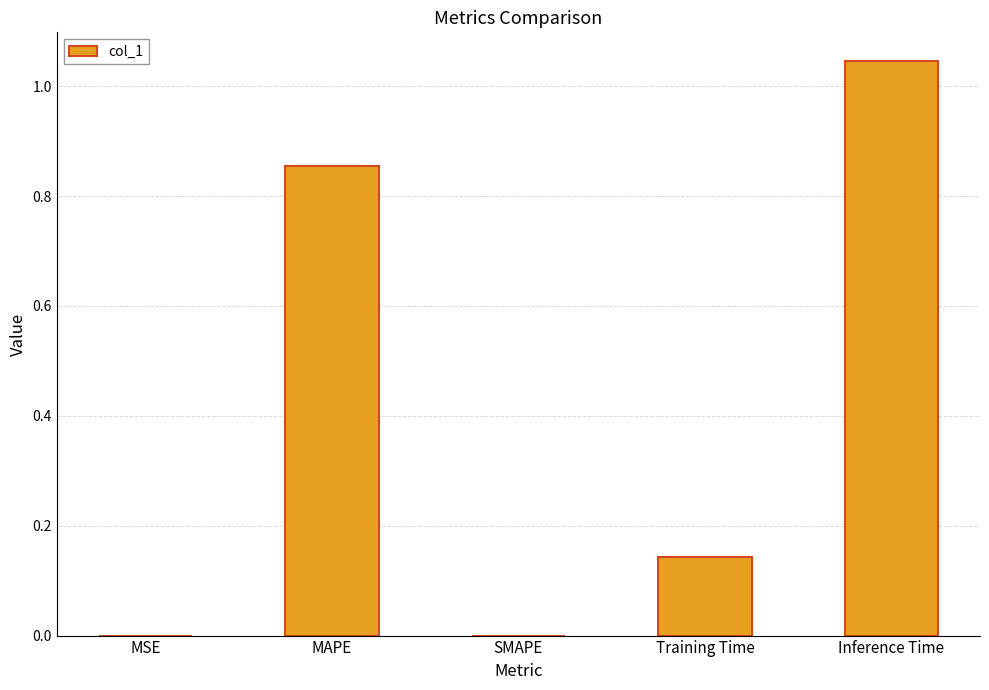

Which label corresponds to the largest value in the chart?

Inference Time